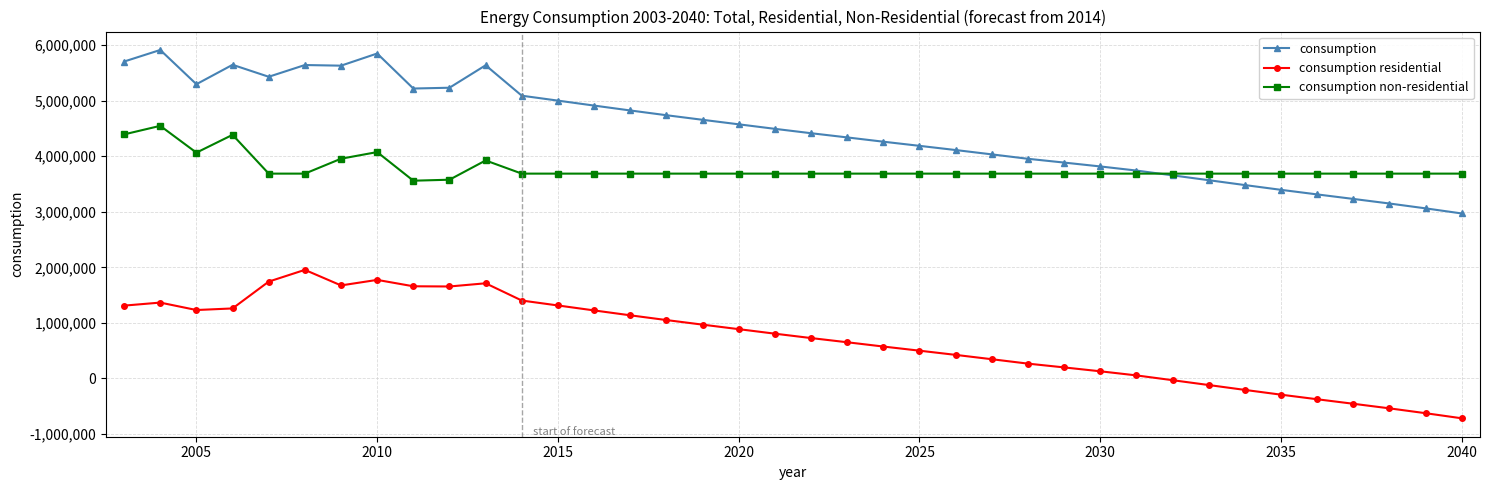

Which series has the largest range (max minus min)?

consumption